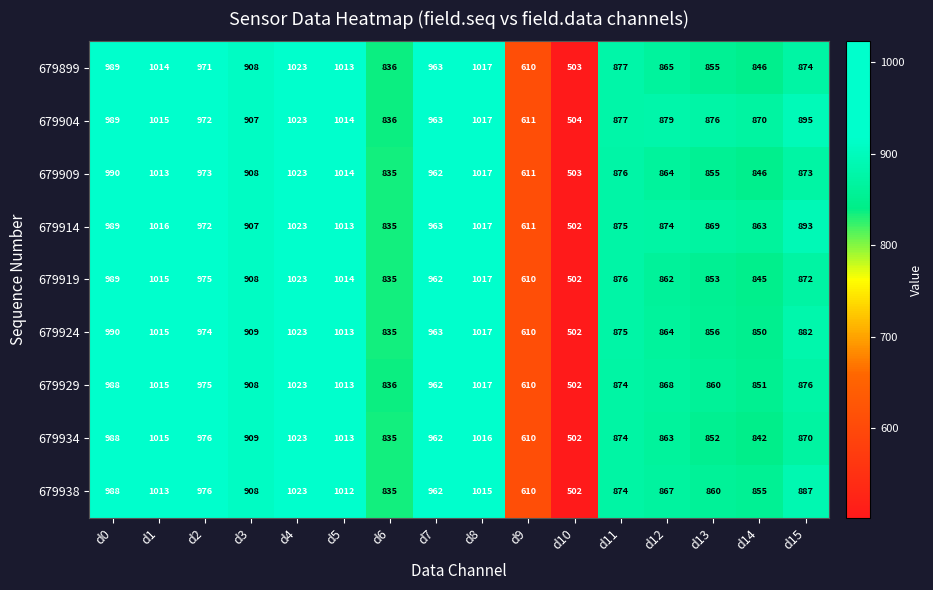

What is the approximate value of 679914 at d14, to the nearest 50?

850